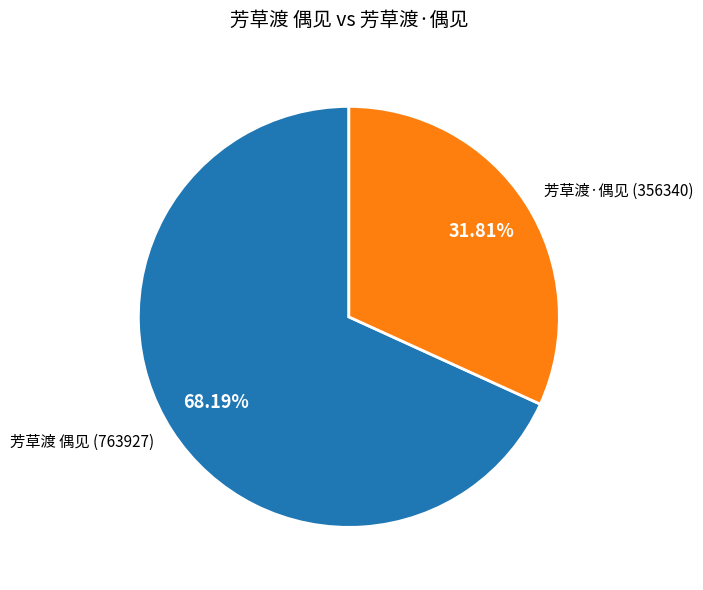

Is the sum of 芳草渡·偶见 and 芳草渡 偶见 greater than half?

Yes